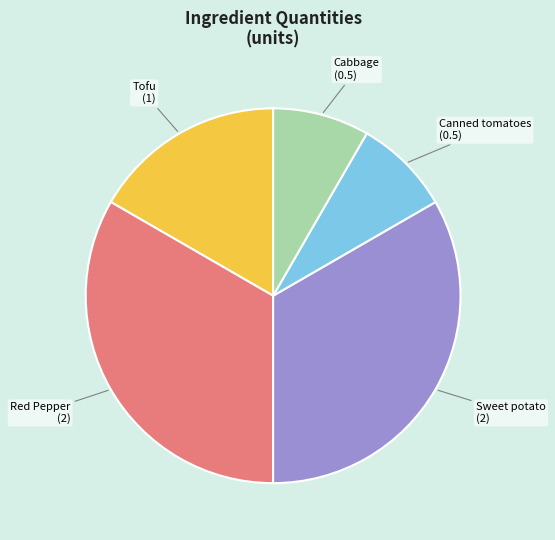

How many slices are in this pie chart?

5